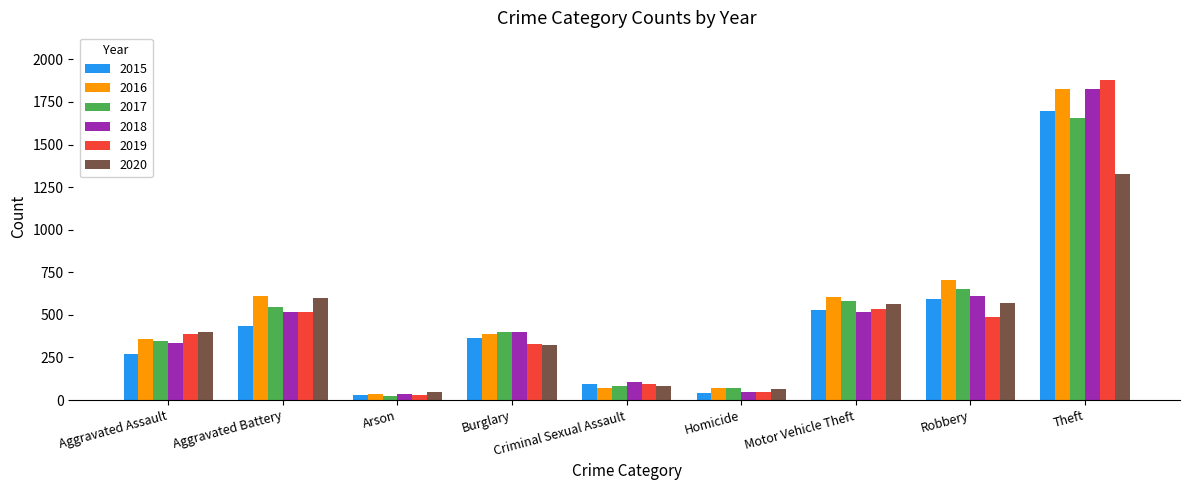

Which label corresponds to the smallest value in the chart?

Arson